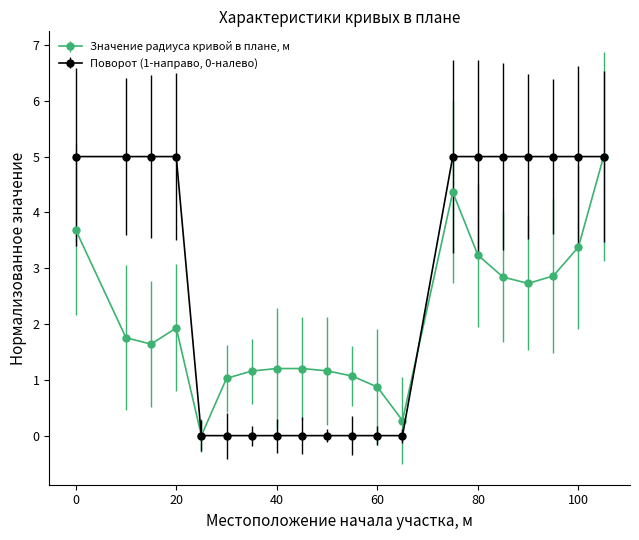

Rank the series by their average value, from lowest to highest.

Значение радиуса кривой в плане, м, Поворот (1-направо, 0-налево)